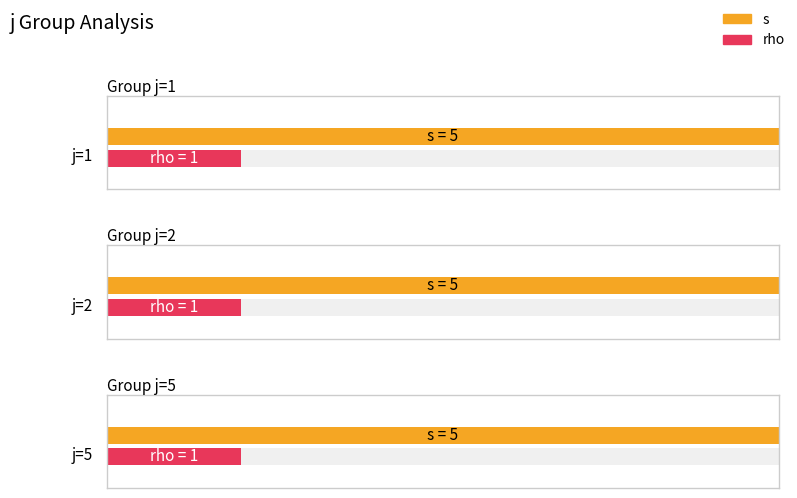

What are all the series names shown in the legend?

s, rho